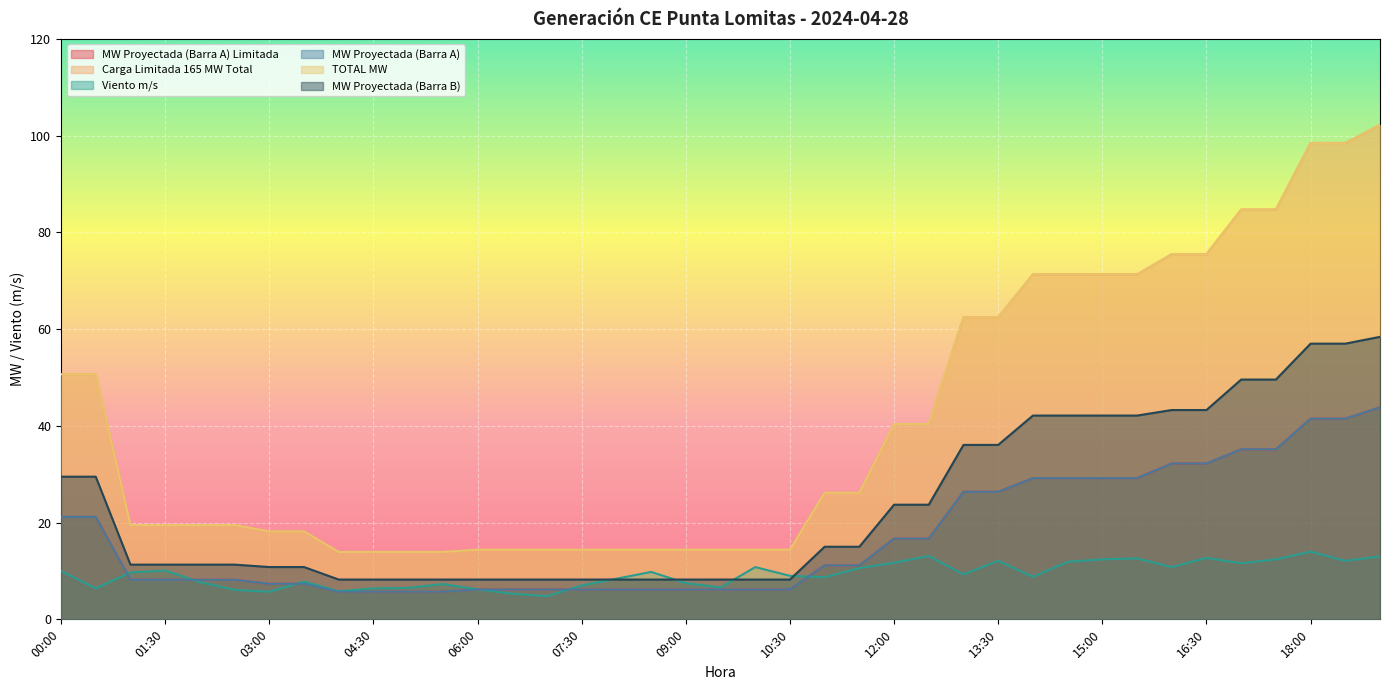

What is the value of the Viento m/s point at the 9th from the left?

5.8